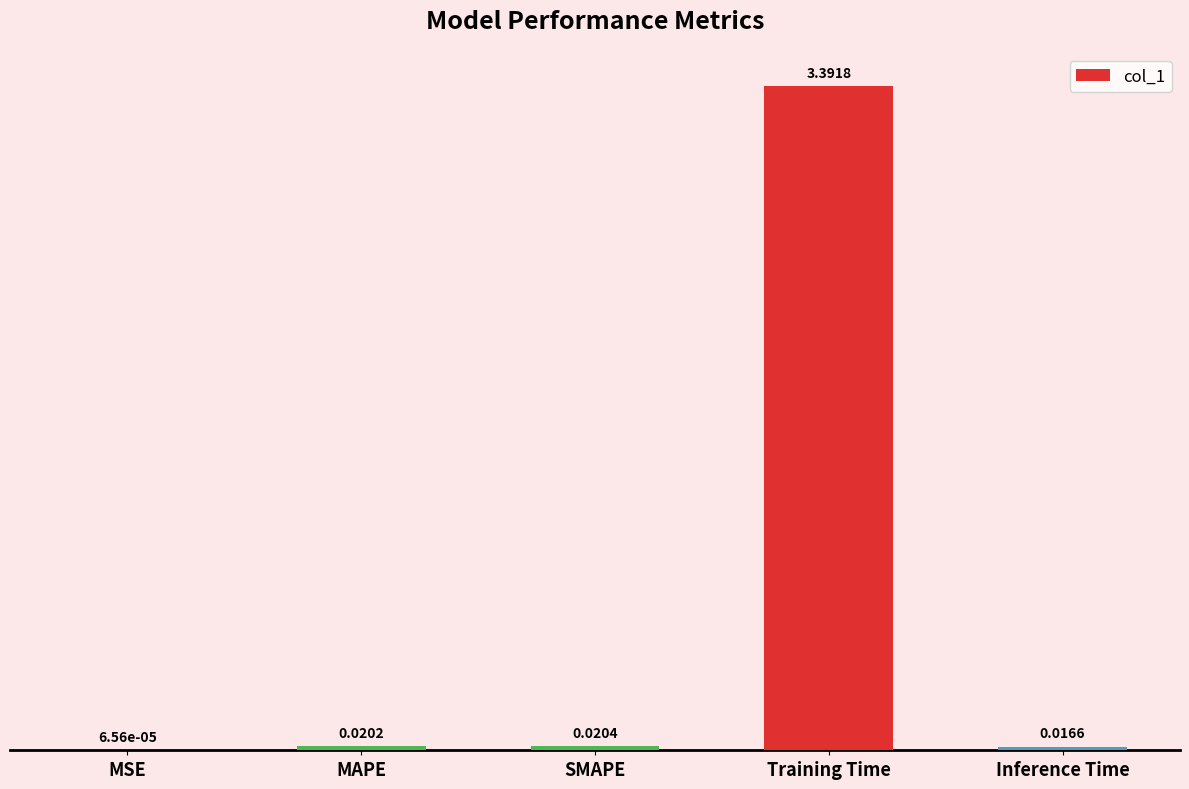

Which label corresponds to the largest value in the chart?

Training Time